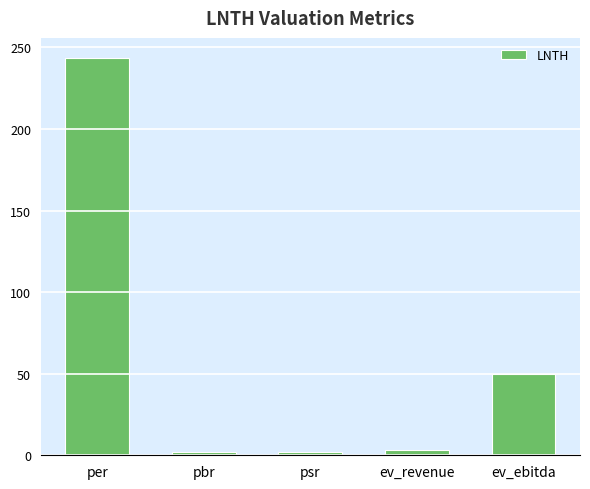

What is the difference between the maximum and minimum values?

241.8